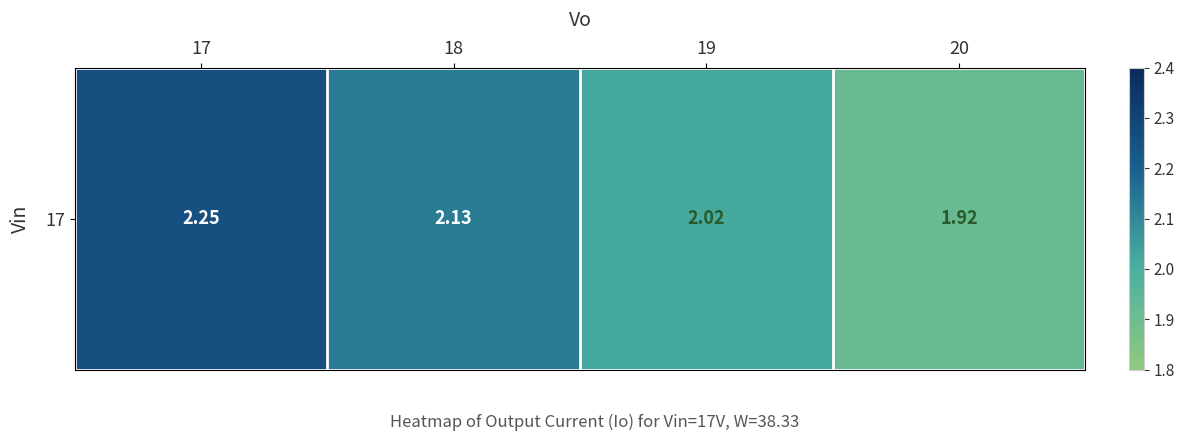

What is the sum of all values?

8.3